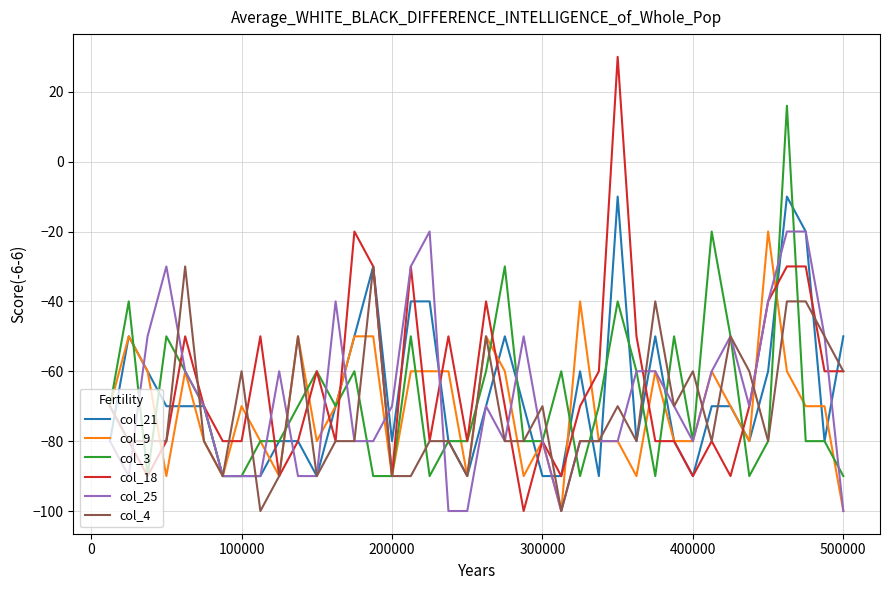

How many col_9 values are between -80 and -60?

24